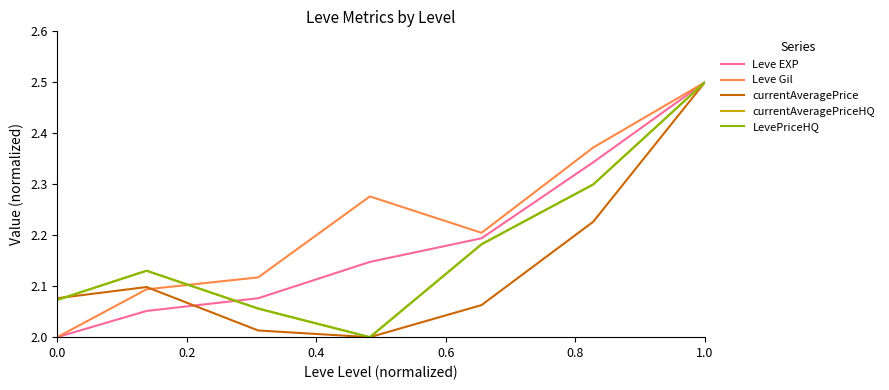

What is the minimum value for LevePriceHQ?

2.0